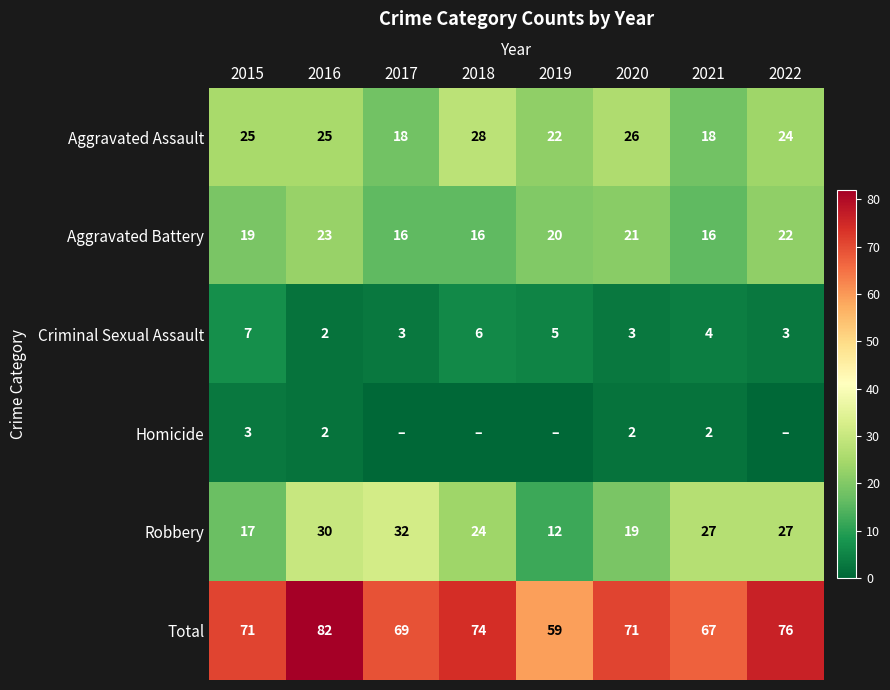

Is the value of Aggravated Battery at 2019 greater than the value of Criminal Sexual Assault at 2016?

Yes